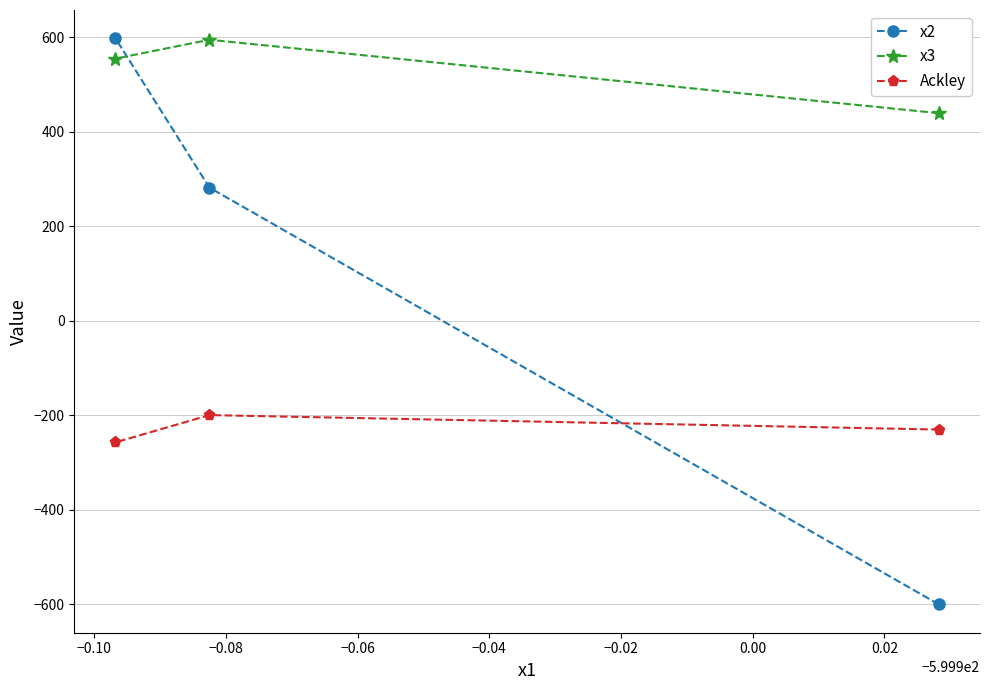

What is the smallest value displayed?

-600.0